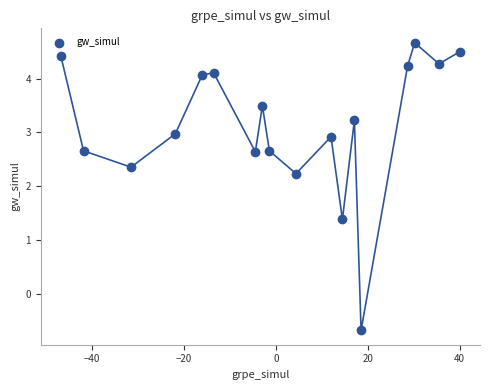

What Y value in the scatter plot is closest to 1?

1.4